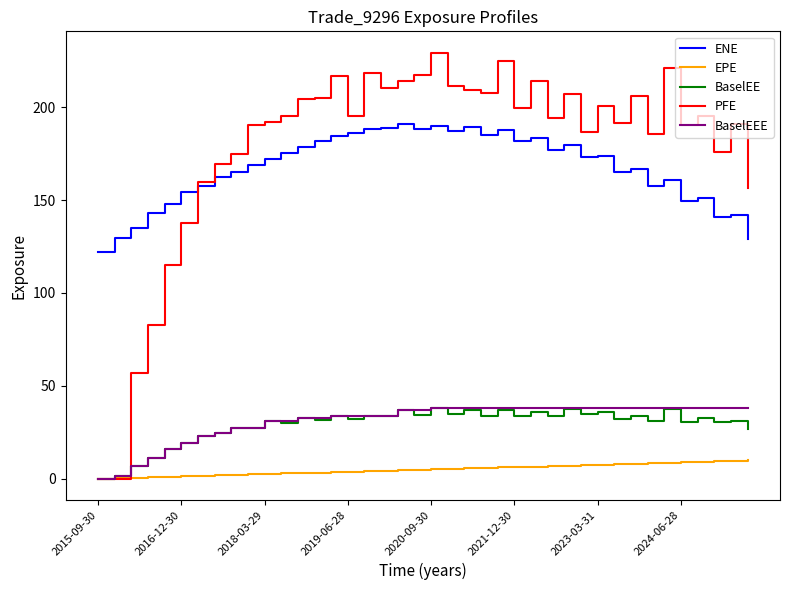

Which series has the widest spread of values?

PFE